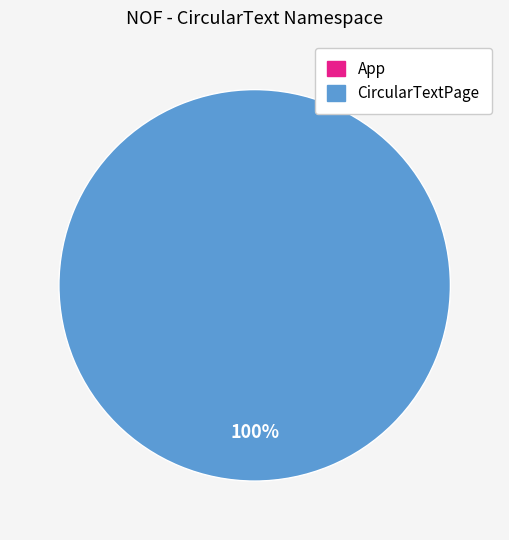

The CircularTextPage slice represents 85% of the pie. True or false?

False